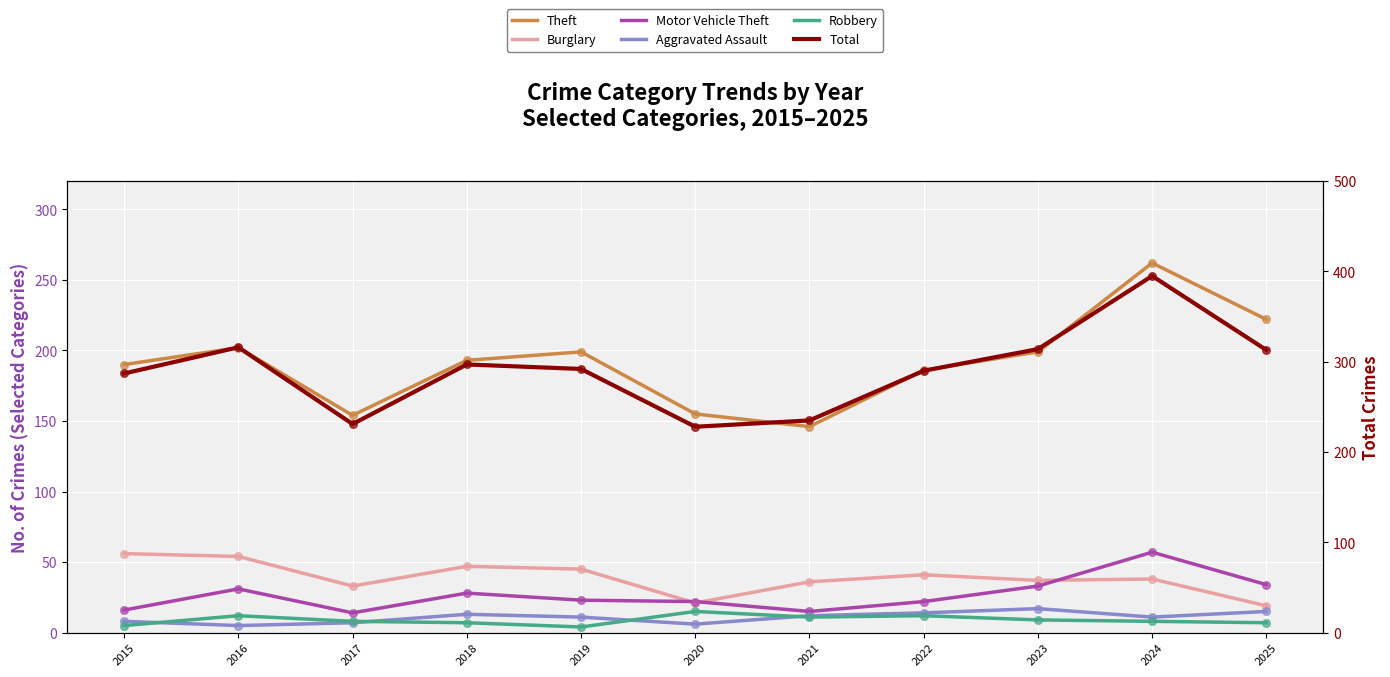

Which series contains the lowest Y value?

Robbery